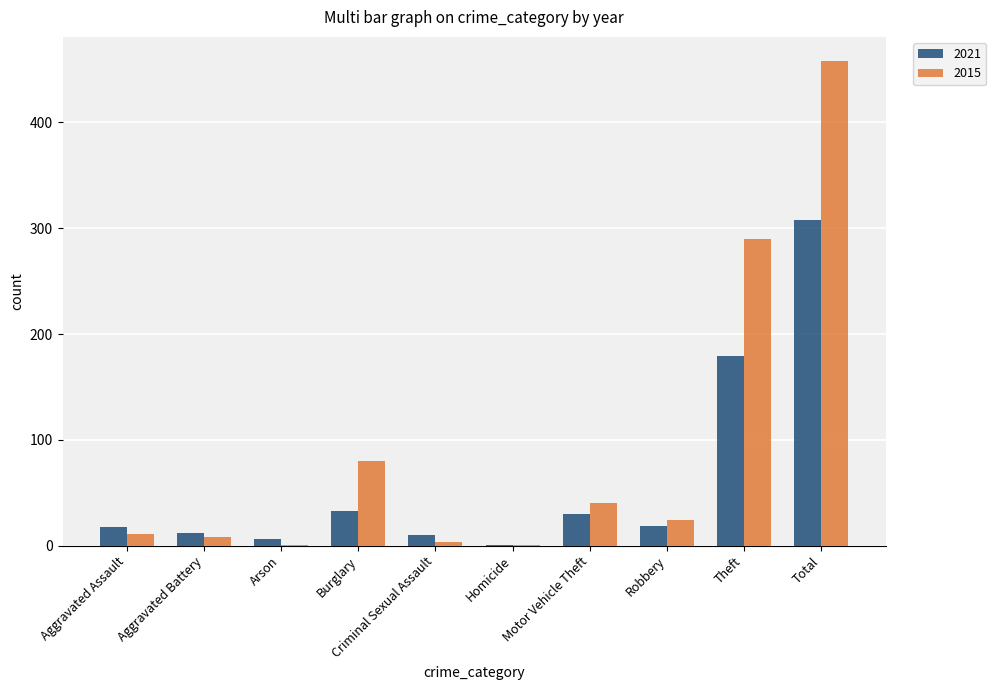

What is the average value of the 2015 series?

92